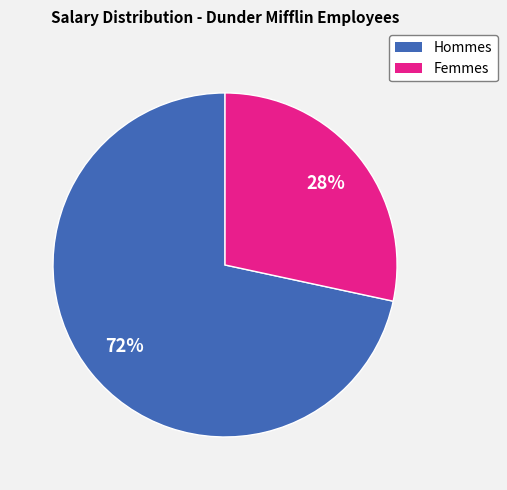

Is there any slice that represents more than half of the pie?

Yes